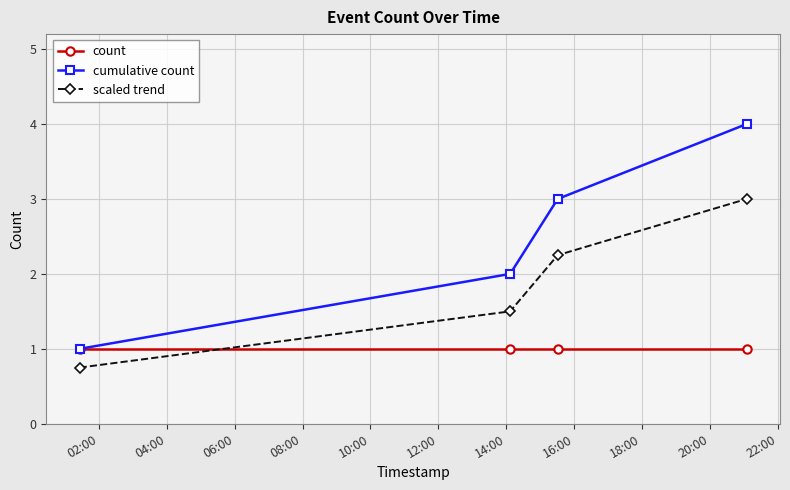

How many cumulative count values are between 2 and 4?

3